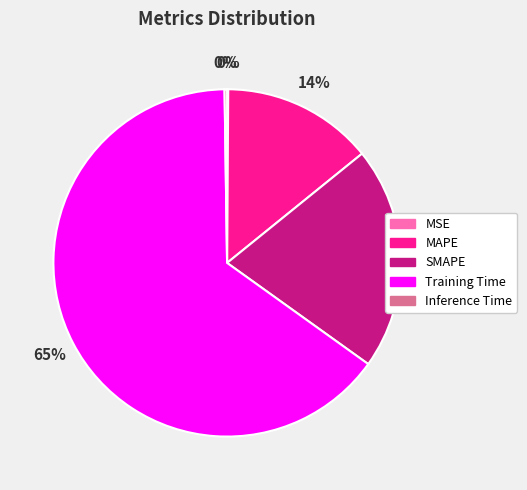

Is there any slice that represents more than half of the pie?

Yes